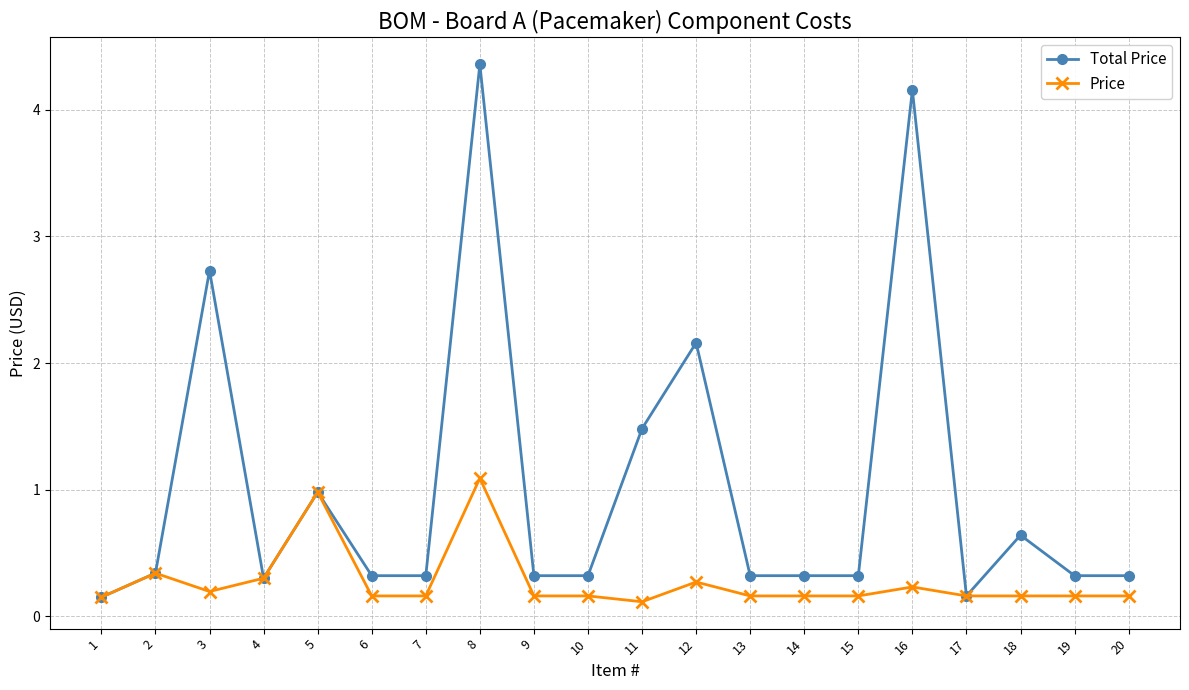

Which series changed the most between 1 and 20?

Total Price